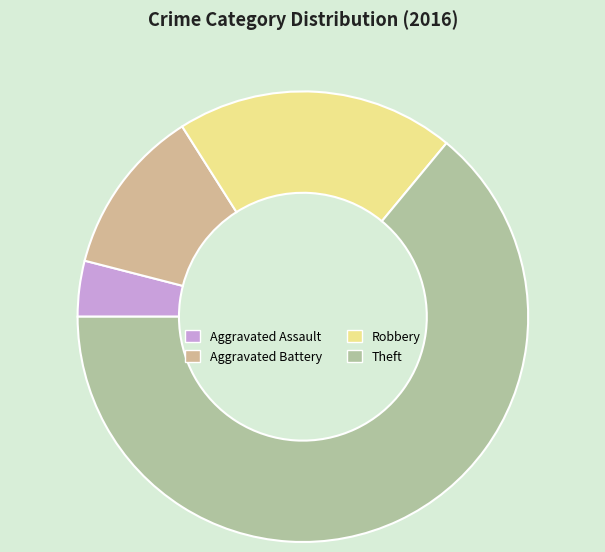

What is the ratio of the value at Aggravated Battery to the value at Aggravated Assault?

3.0